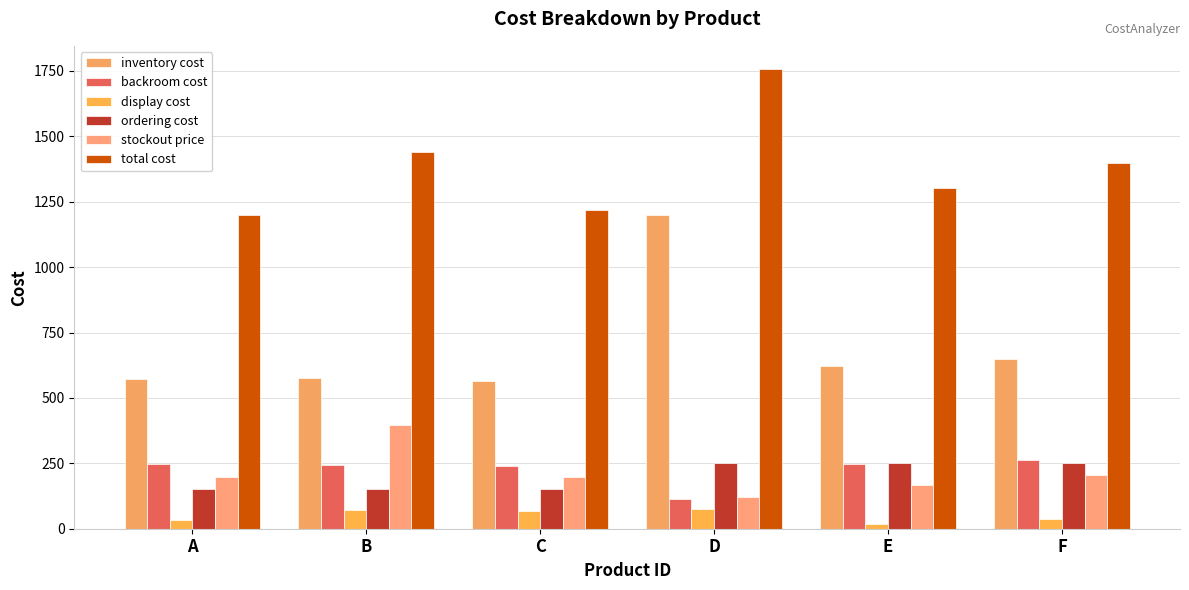

Rank the series by their maximum value, from highest to lowest.

total cost, inventory cost, stockout price, backroom cost, ordering cost, display cost